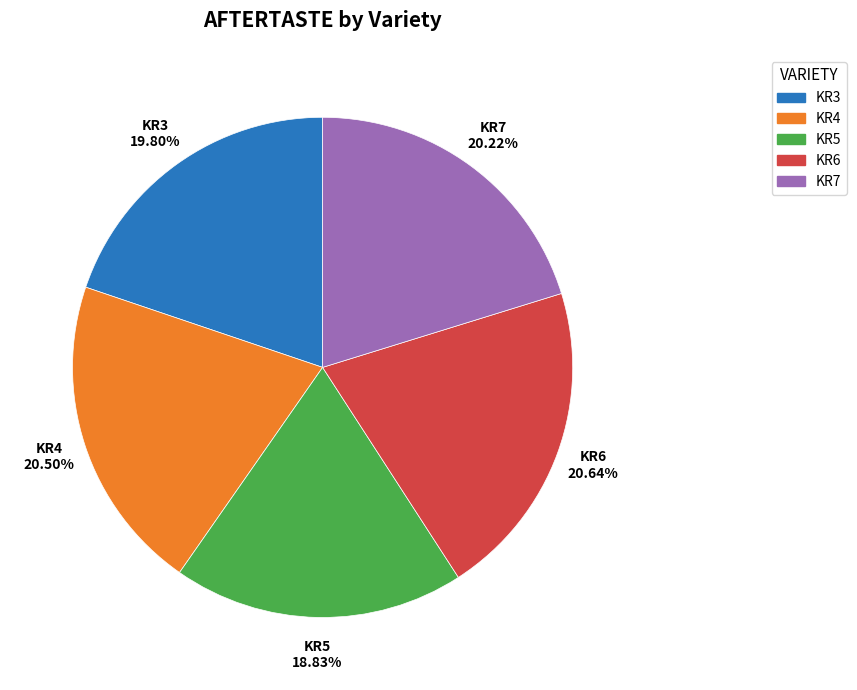

What percentage do KR7 and KR6 together represent?

40.8%